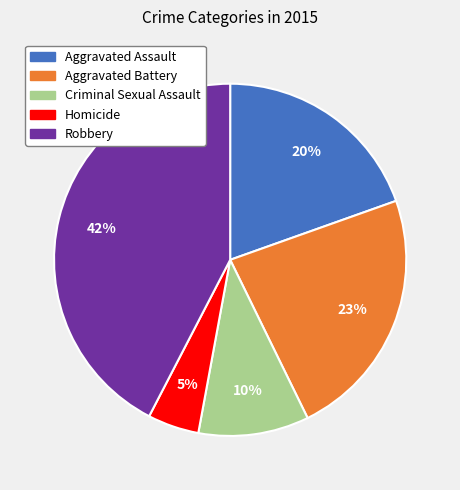

To the nearest percent, what is the combined percentage of Aggravated Assault and Robbery?

62%